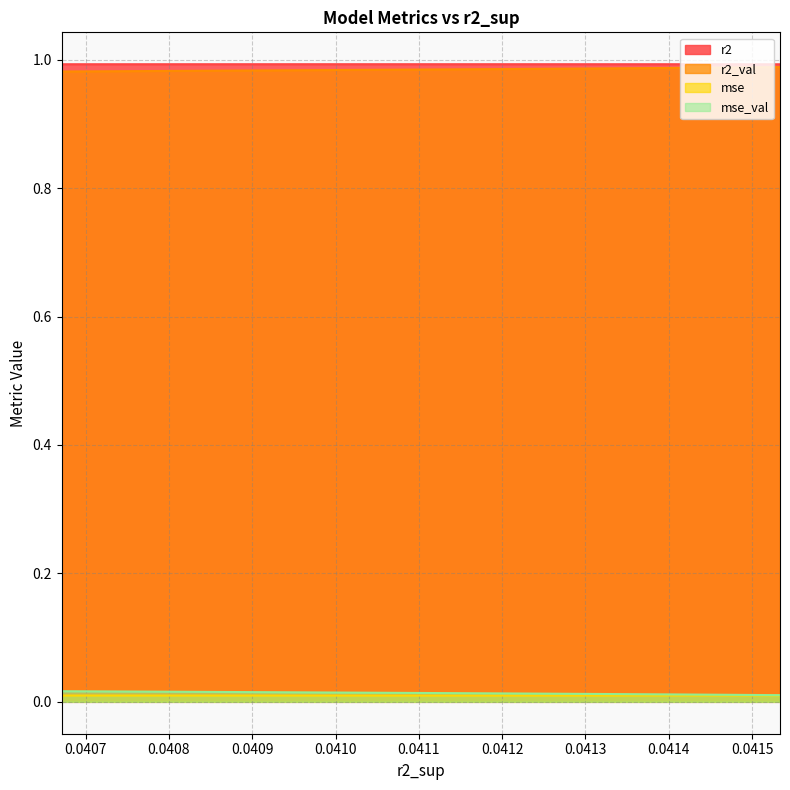

In r2, how many points are higher than both neighbors (excluding endpoints)?

1